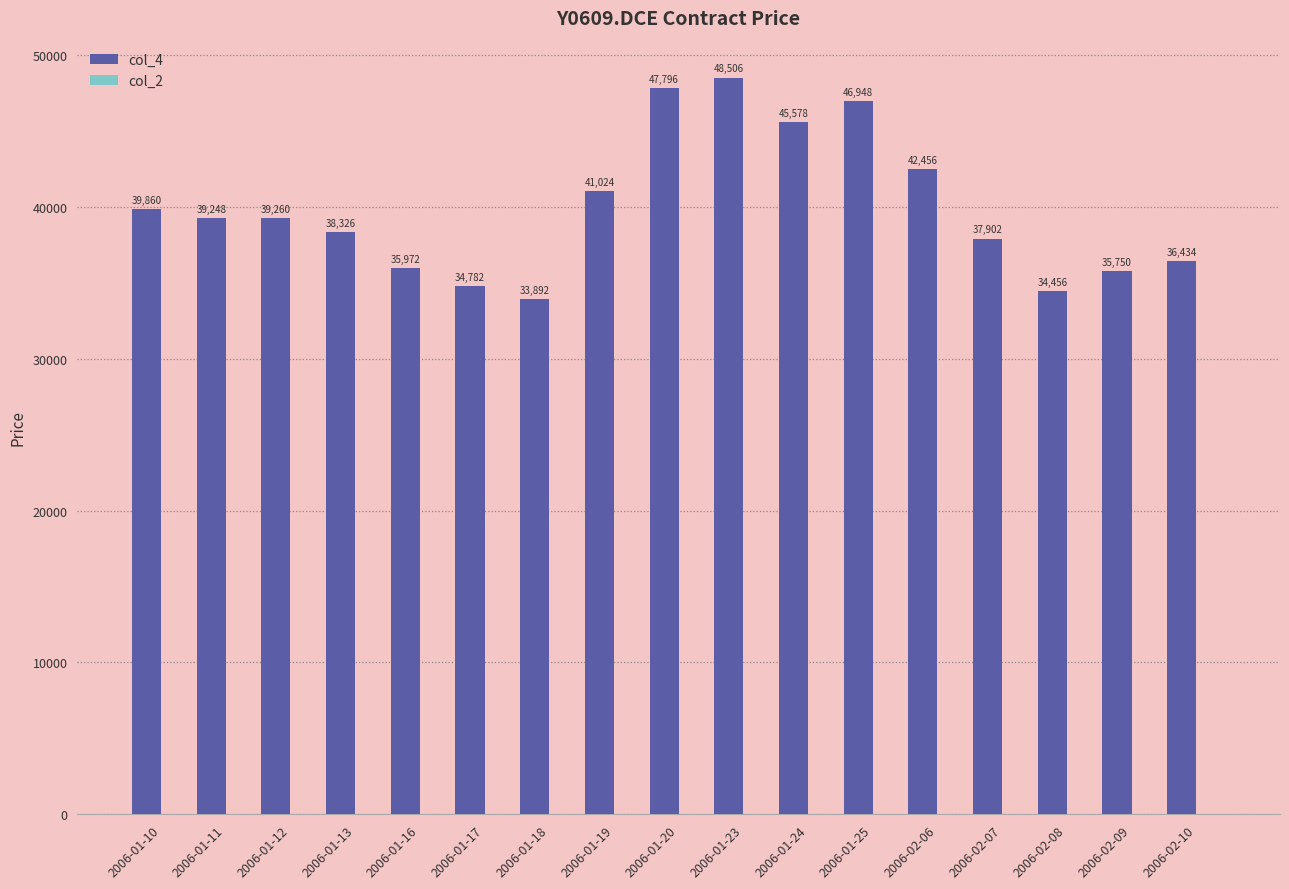

How many distinct data groups are displayed?

1